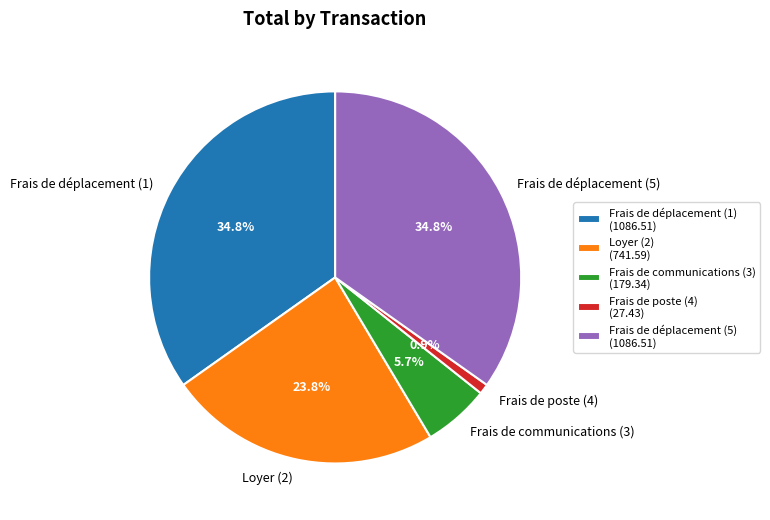

Is there a majority slice in this chart?

No